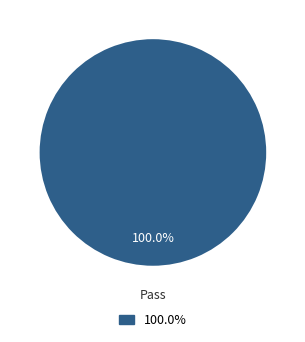

Does any single category account for the majority?

Yes